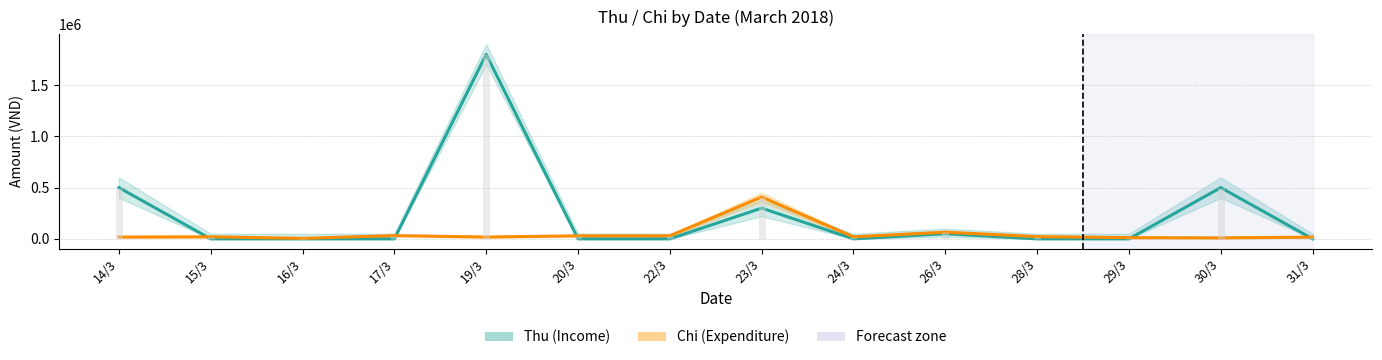

How many categories are shown in the chart?

14